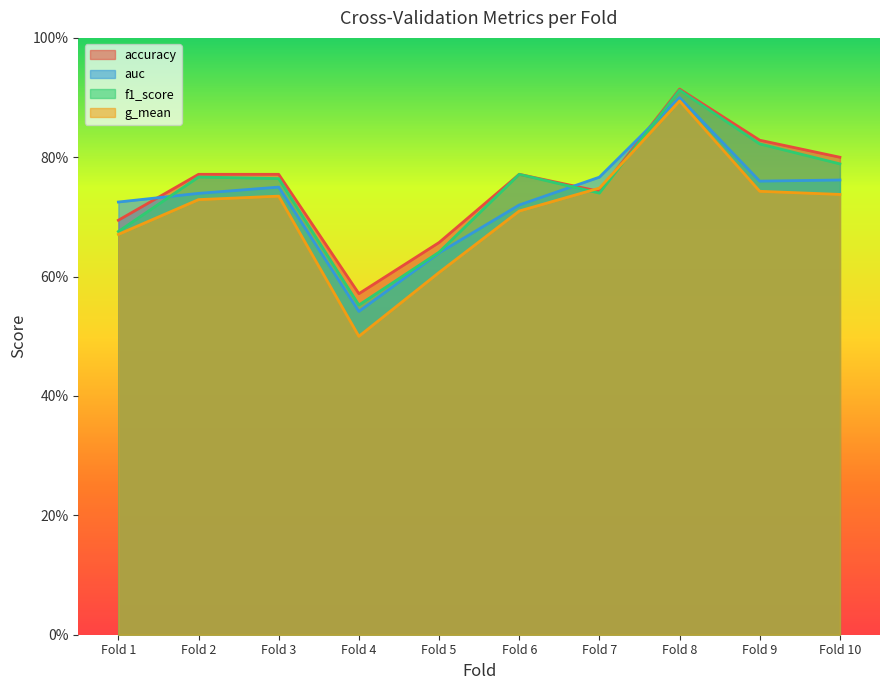

At which category does g_mean reach its first local valley?

Fold 4